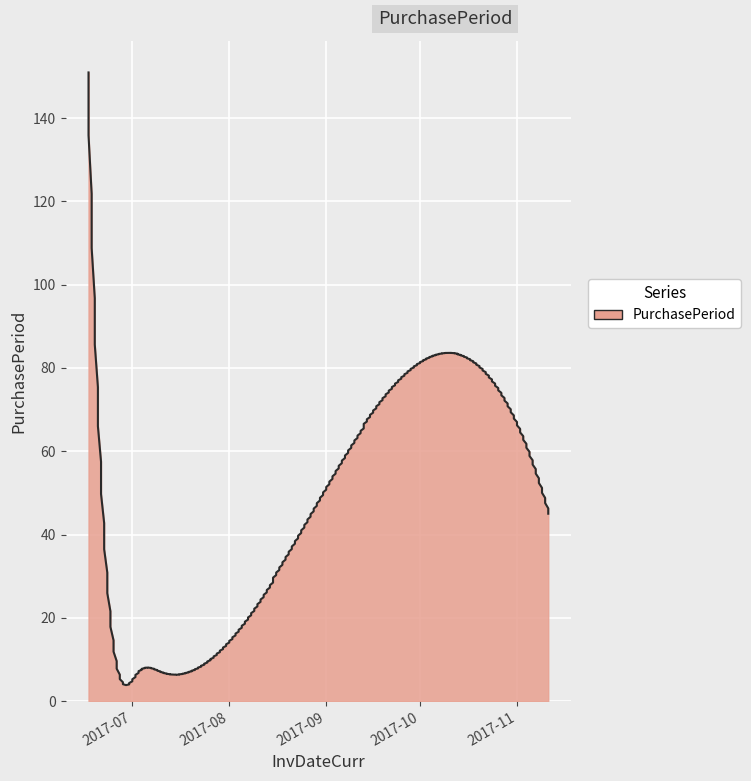

The value at 2017-06-17 is 227. True or false?

False